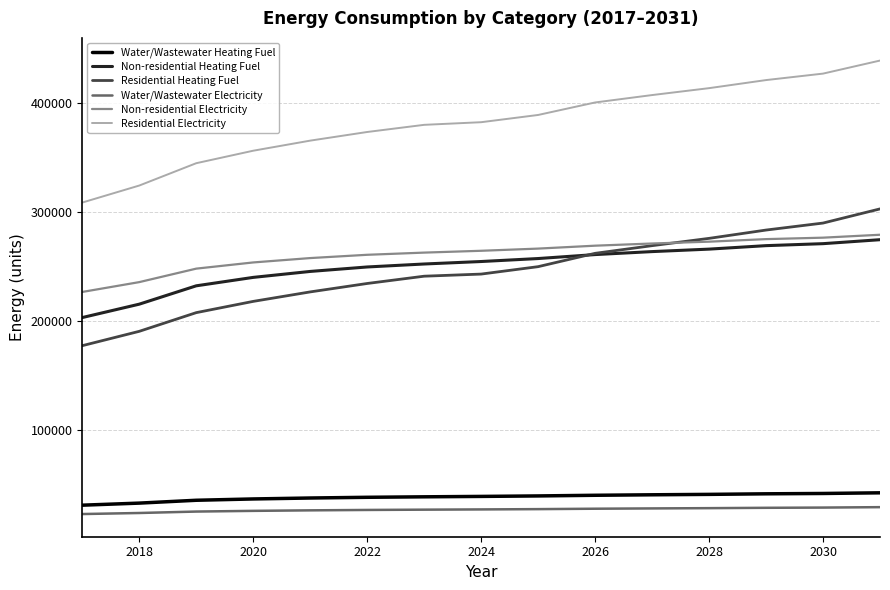

True or false: Non-residential Electricity and Residential Heating Fuel cross at least once.

True